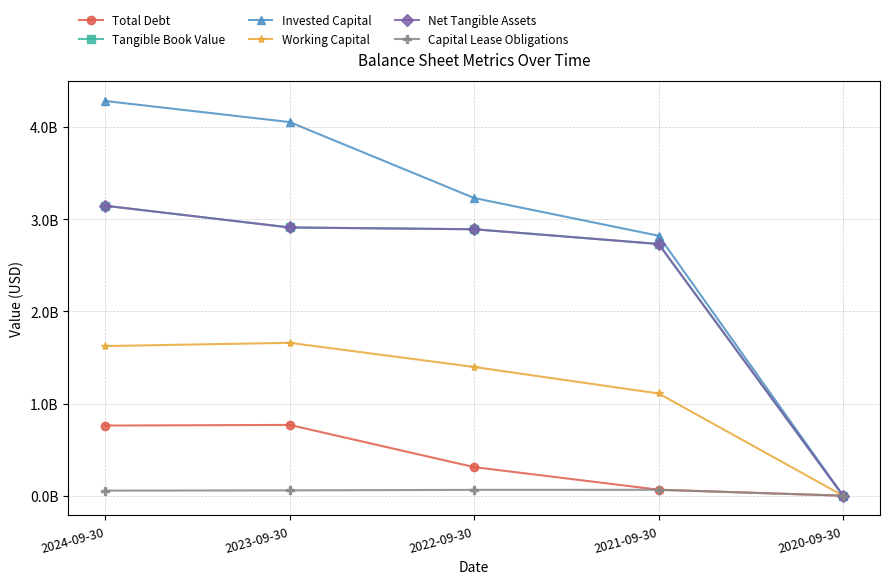

What is the sum of all Tangible Book Value values?

11676774000